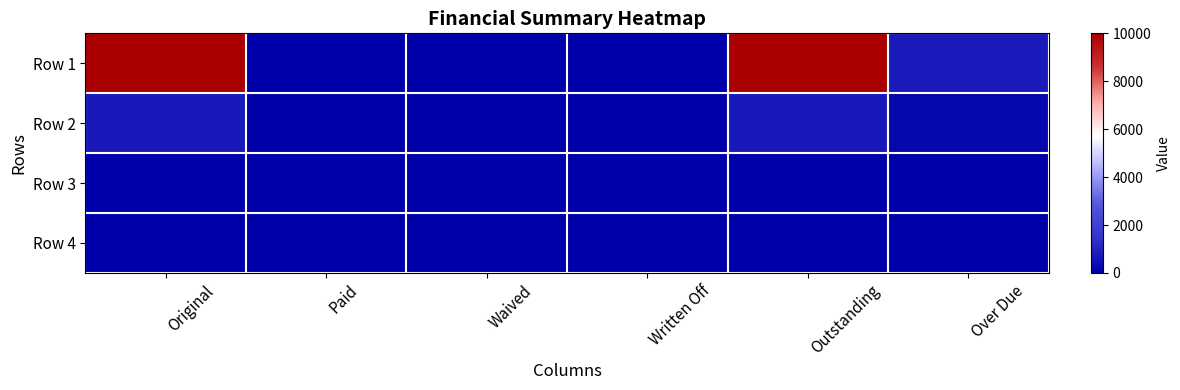

At which category is the sum across all series the highest?

Original